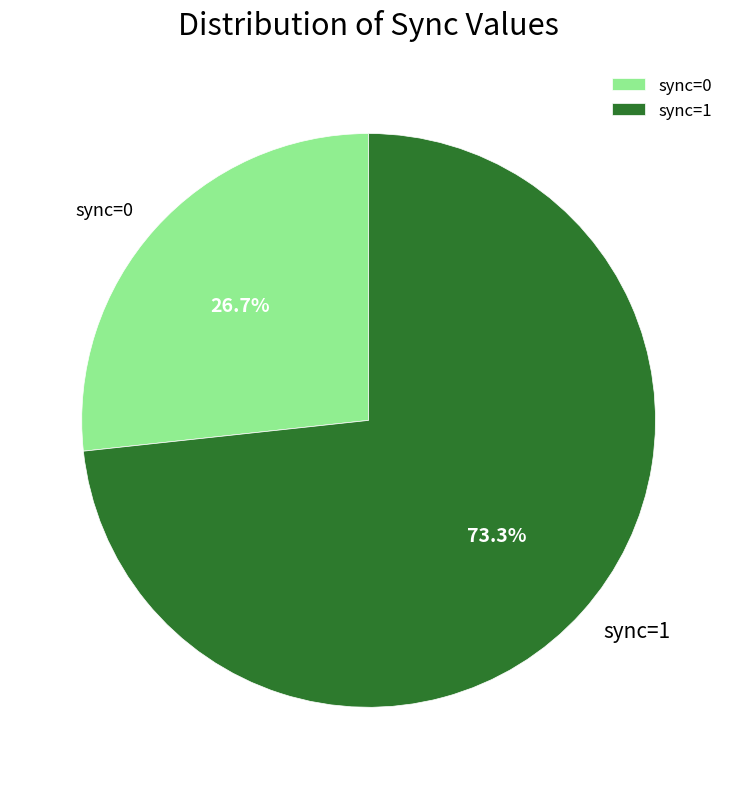

The sync=1 slice represents 73% of the pie. True or false?

True